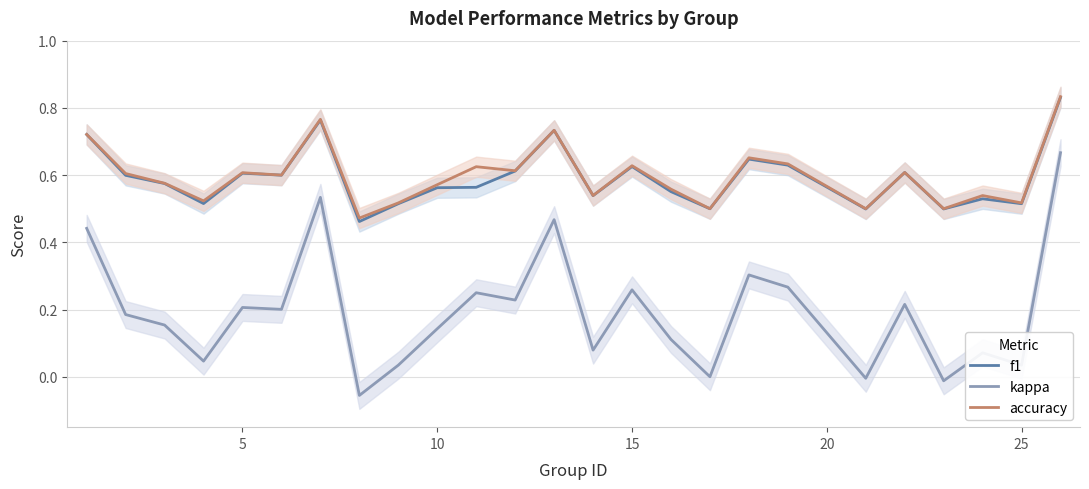

True or false: f1 and kappa cross at least once.

False